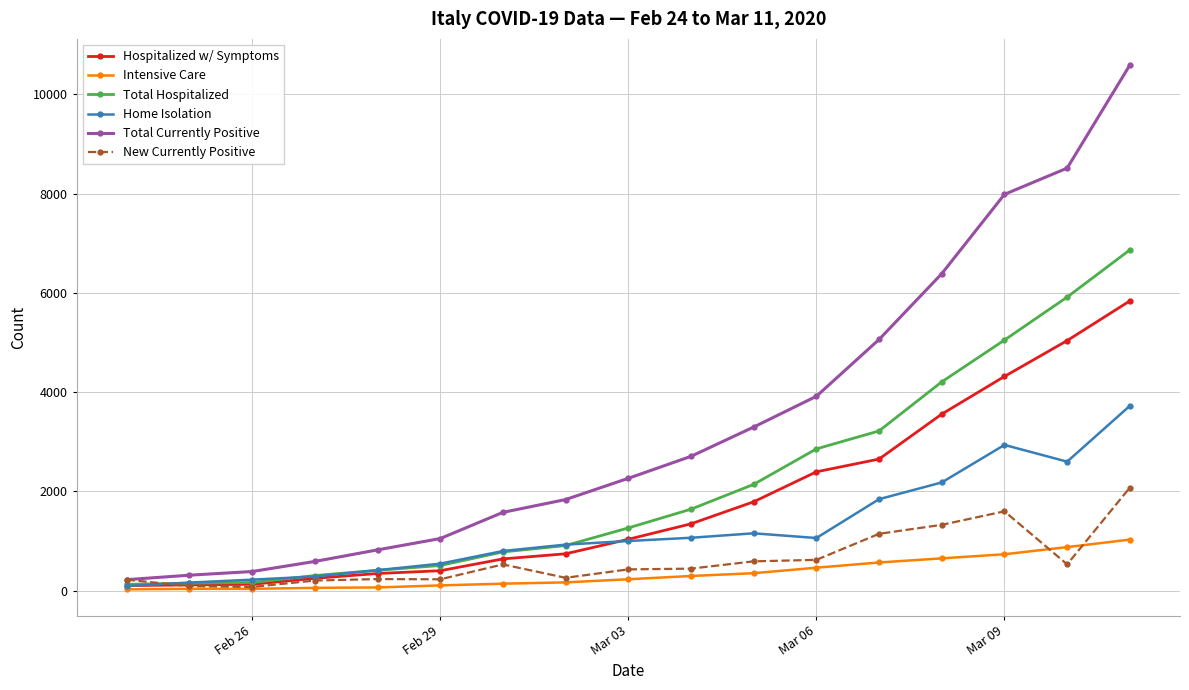

Which series has the largest total across all categories?

Total Currently Positive